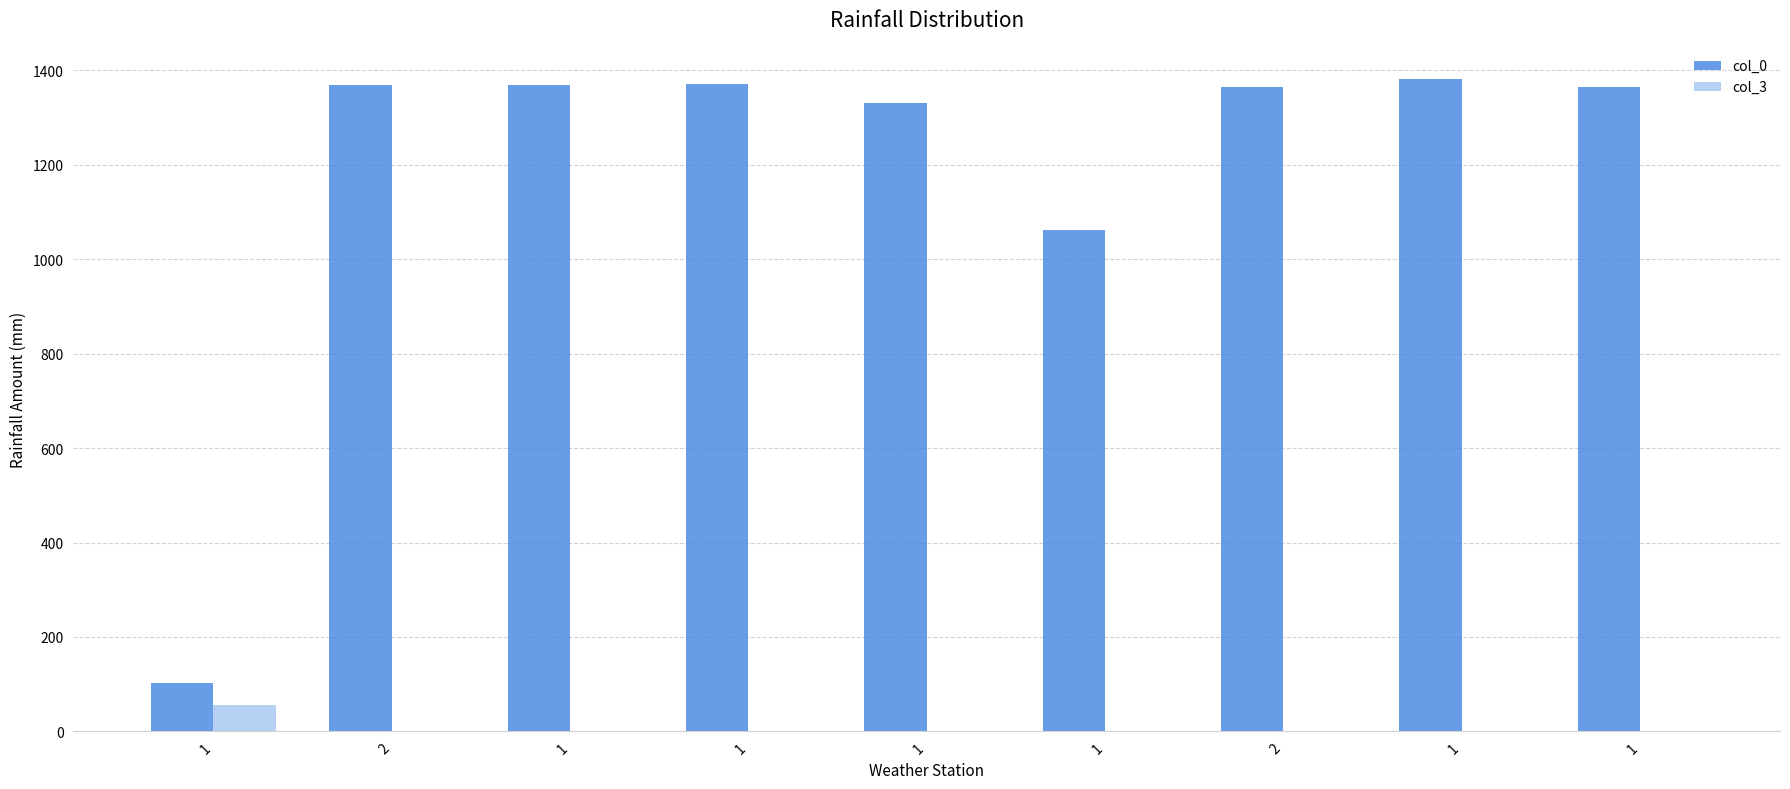

Reading left to right, transcribe all the data shown in this chart.

col_0: 1=102	2=1370	1=1369	1=1371	1=1331	1=1062	2=1366	1=1381	1=1365
col_3: 1=55	2=0	1=0	1=0	1=0	1=0	2=0	1=0	1=0